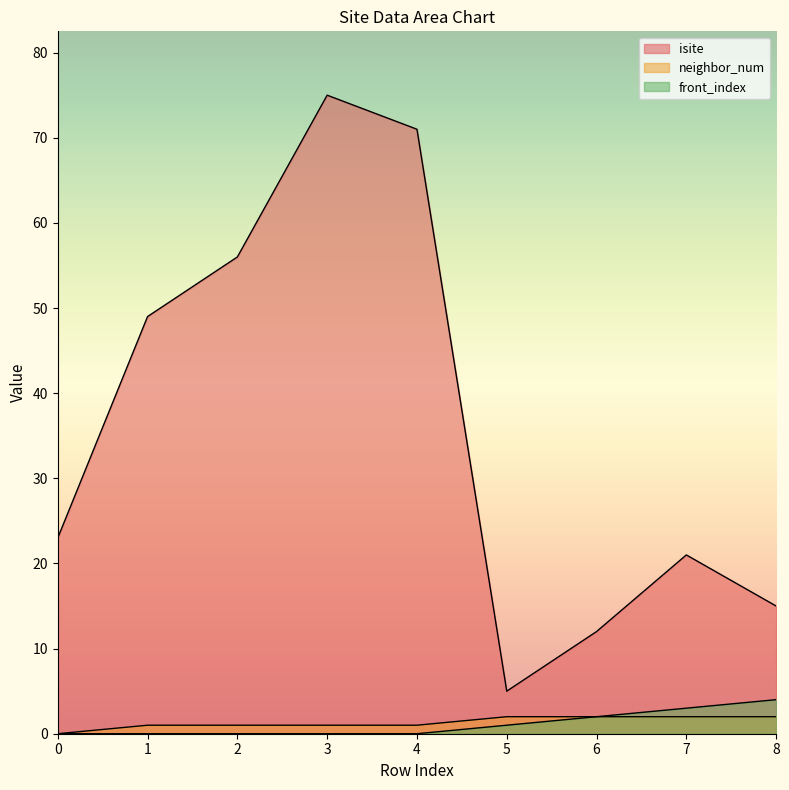

What is the average value of the isite series?

36